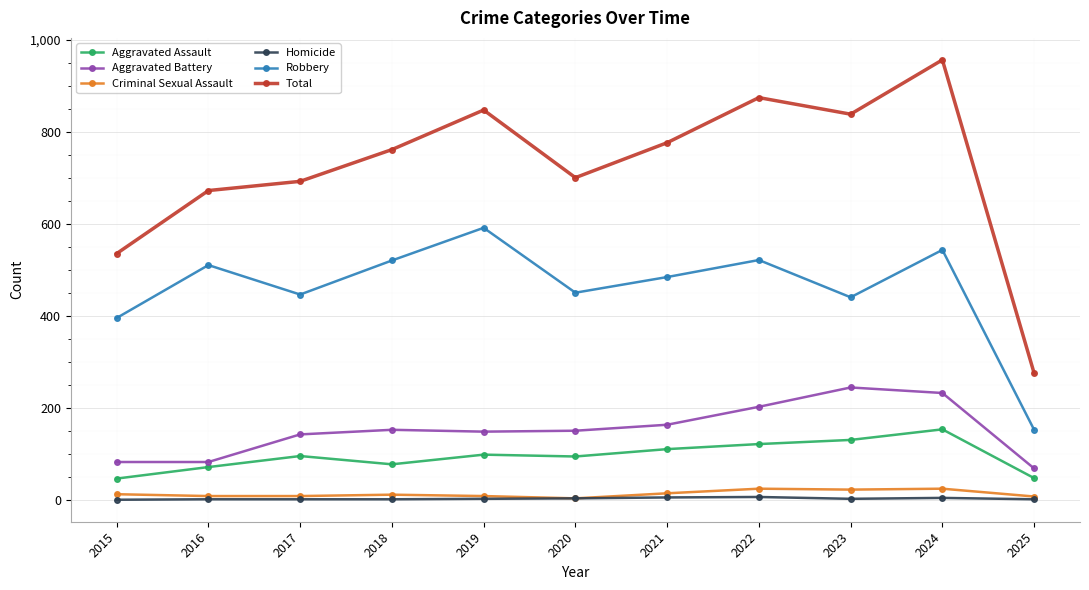

Count the number of categories in the chart.

11